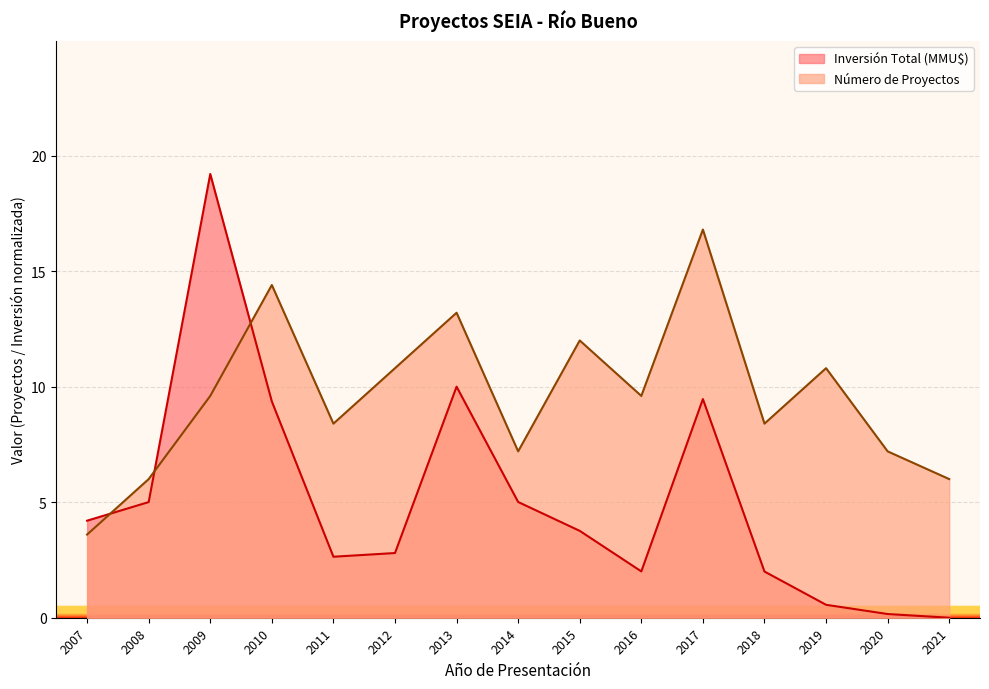

Is the value of Número de Proyectos at 2020 greater than the value of Inversión Total (MMU$) at 2016?

Yes